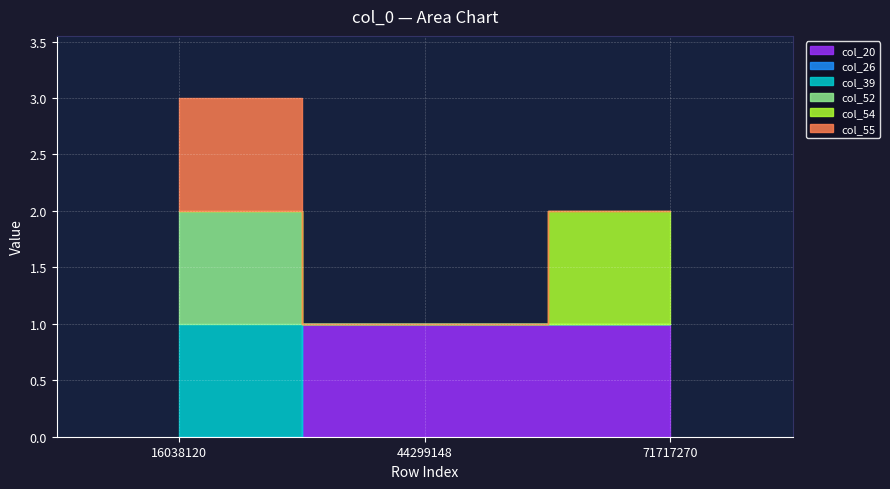

Count the number of categories in the chart.

3